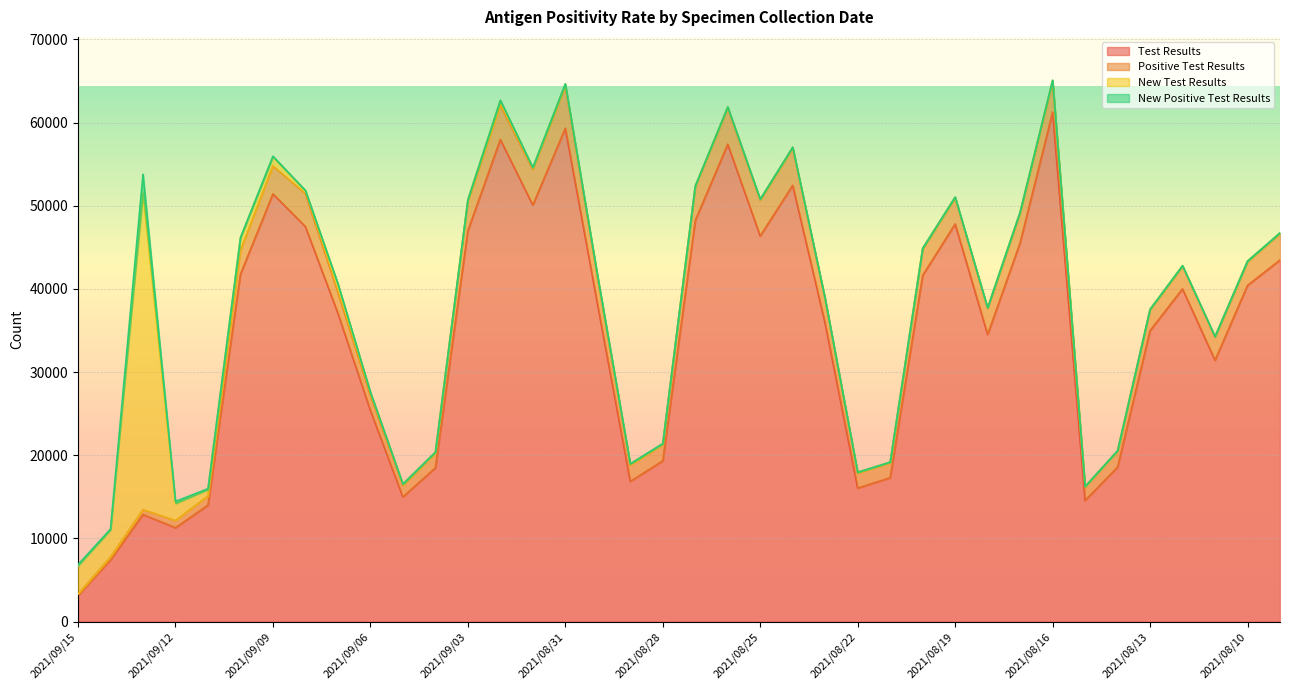

Which has a higher value, 2021/09/04 or 2021/08/15?

2021/09/04